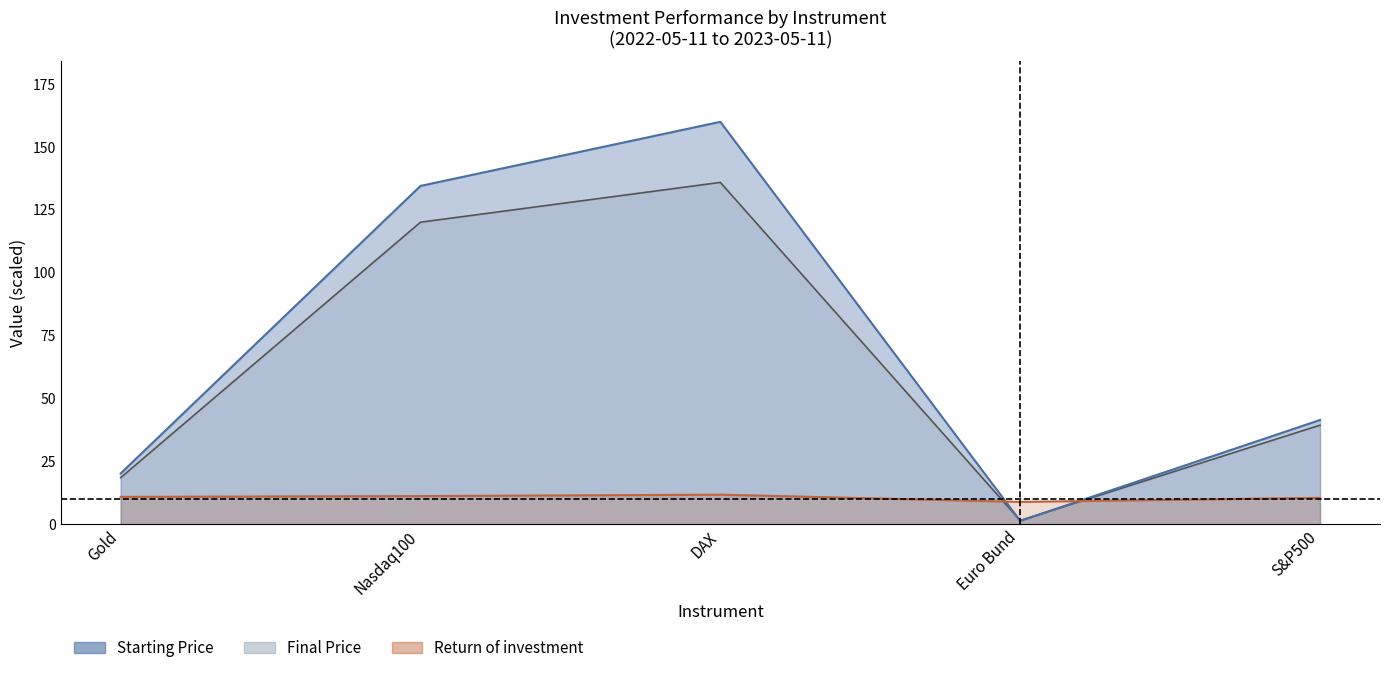

What are all the series names shown in the legend?

Starting Price, Final Price, Return of investment